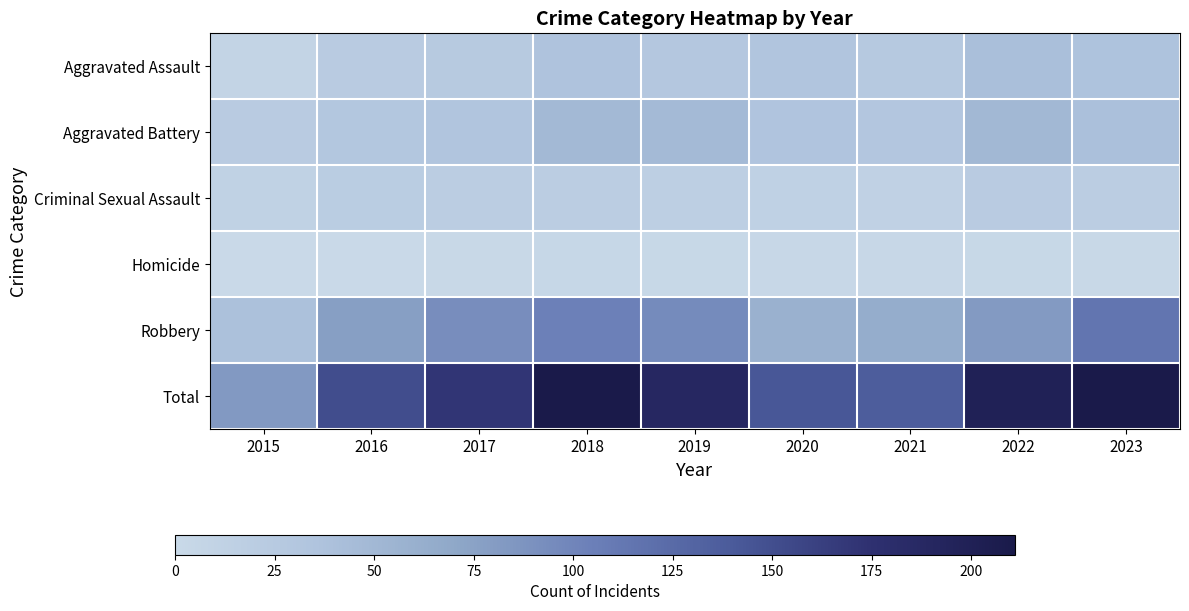

Between 2022 and 2023, which series saw the biggest shift?

Robbery